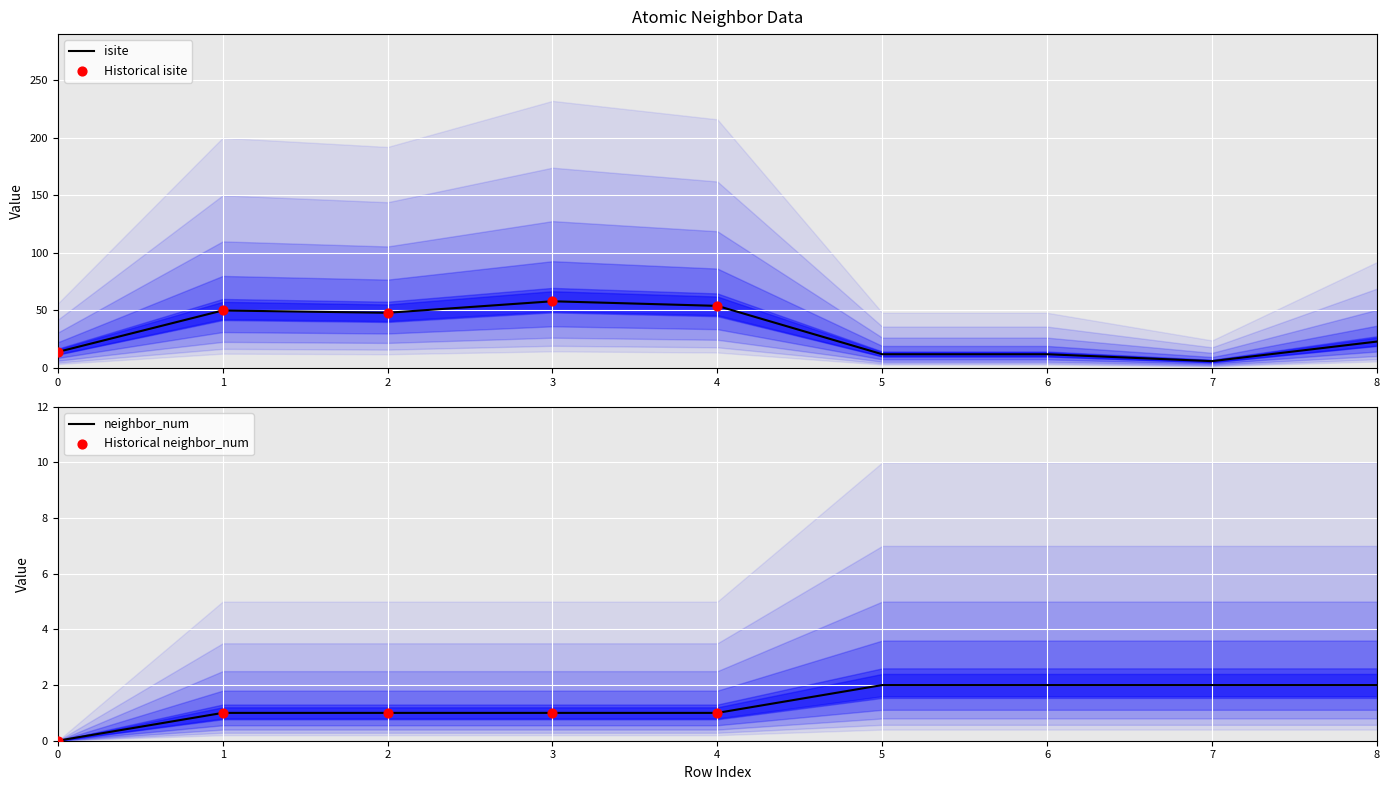

Which series has the largest Y range (max minus min)?

isite